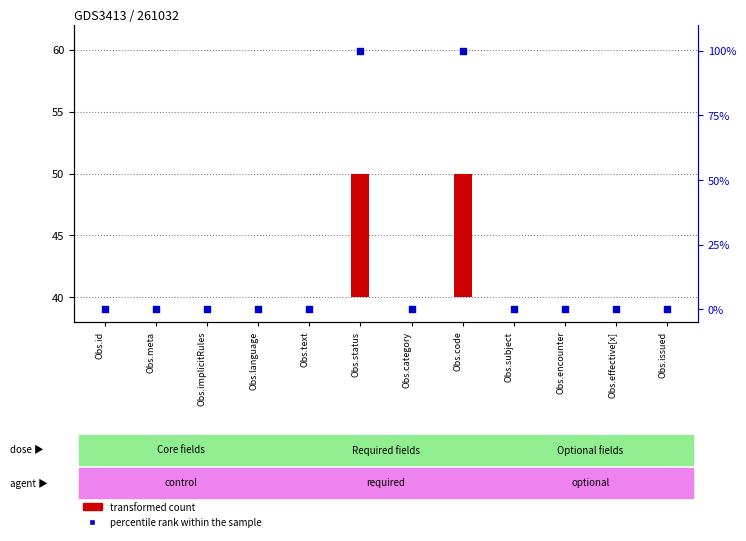

At which category is the sum across all series the highest?

Obs.status